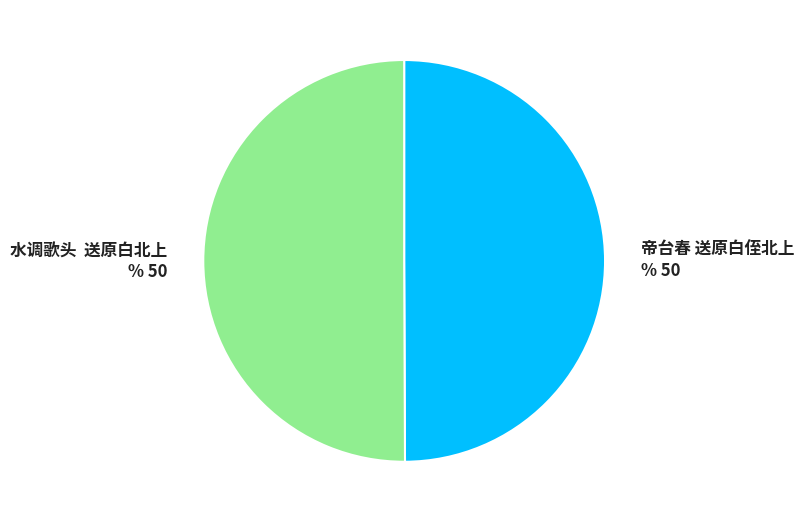

What is the ratio of the value at 水调歌头 送原白北上 to the value at 帝台春 送原白侄北上?

1.0